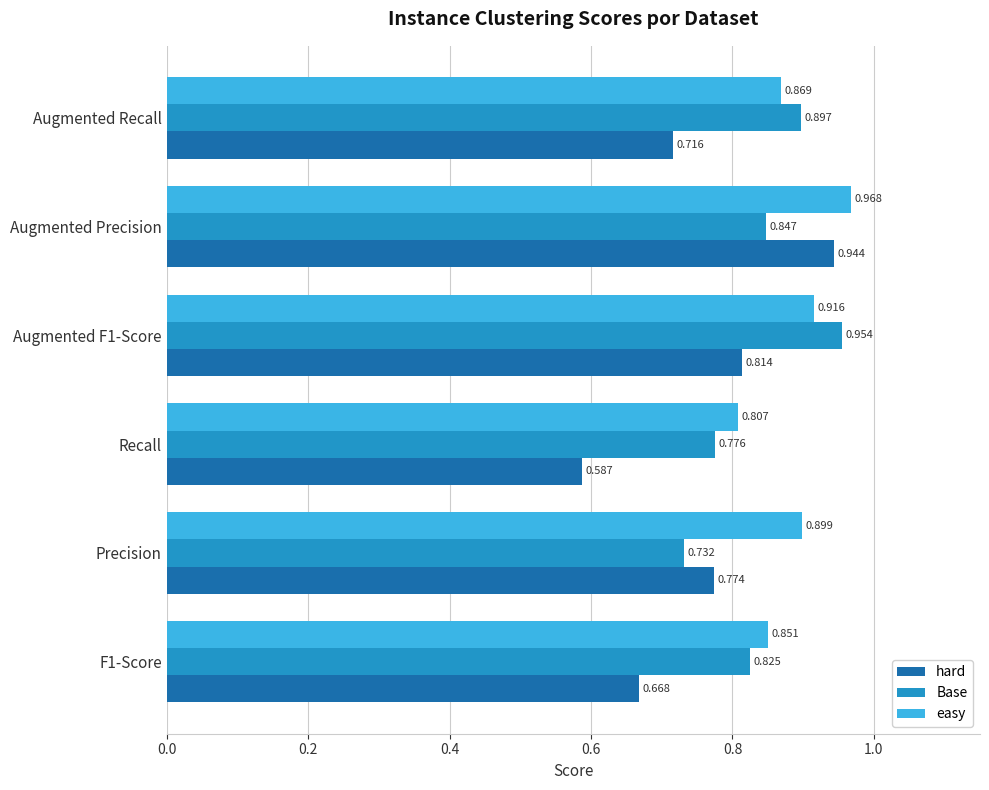

Which category has the highest value in the hard series?

Augmented Precision